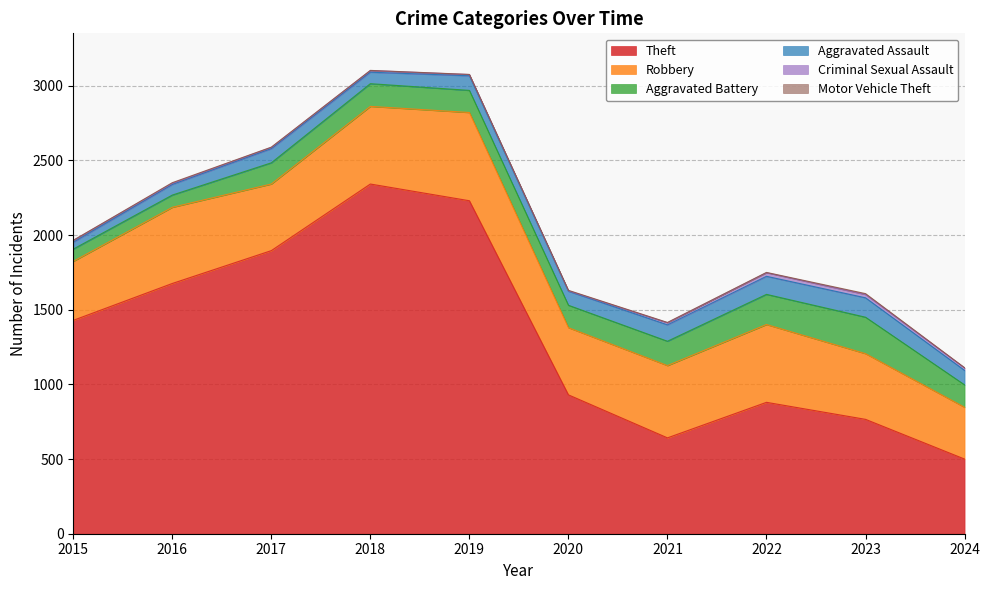

What is the difference between the Robbery values at 2016 and 2023?

70